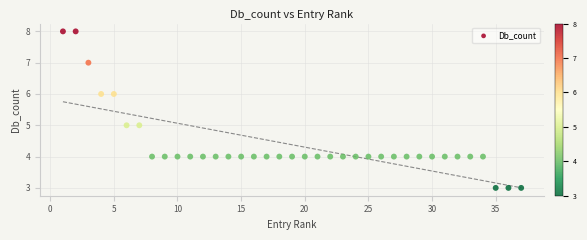

What is the range of Y values (max minus min)?

5